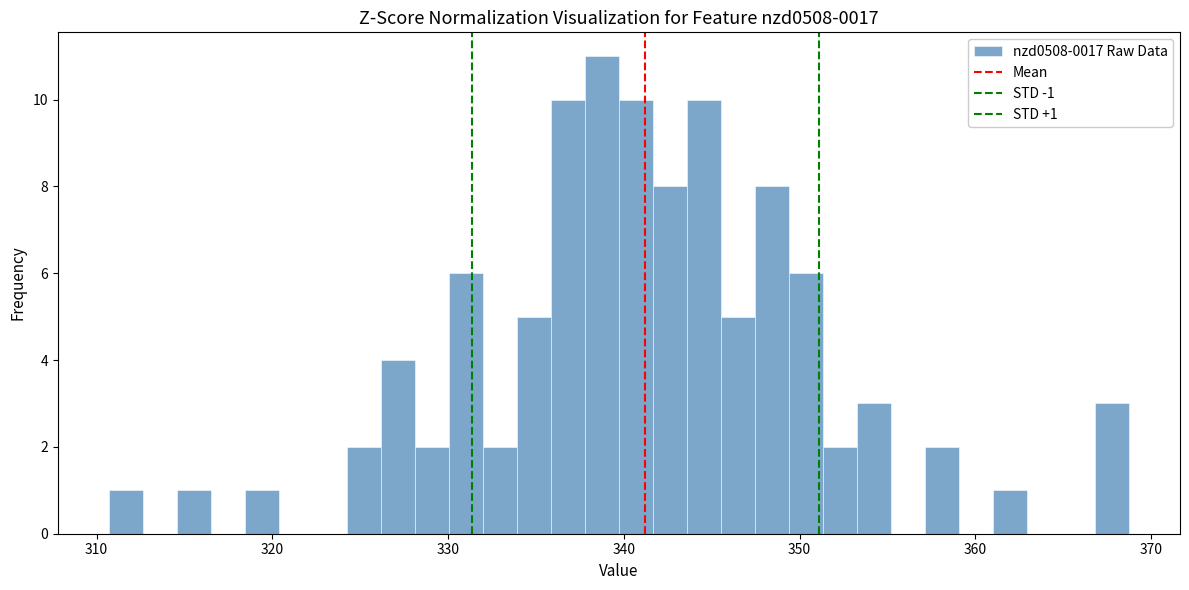

Read against the x-axis, roughly where is the centre of the tallest bar?

339